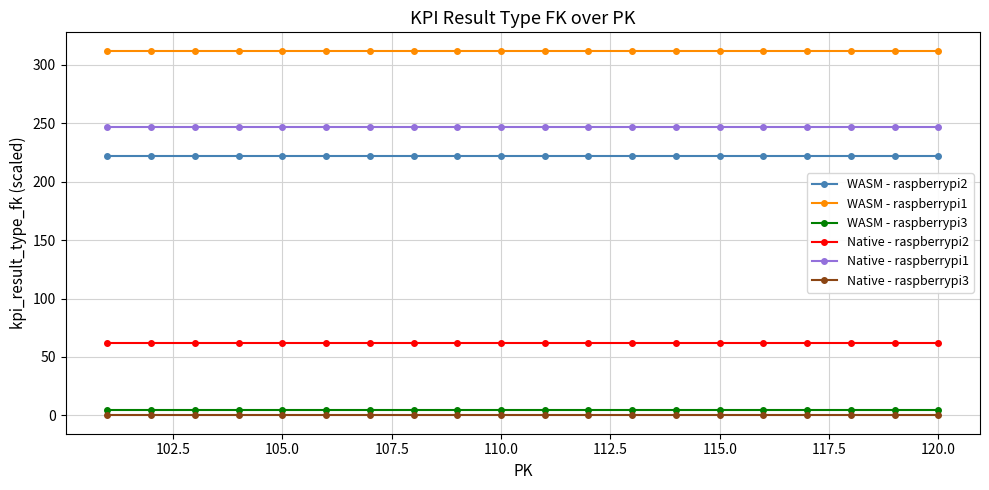

What is the greatest value displayed?

312